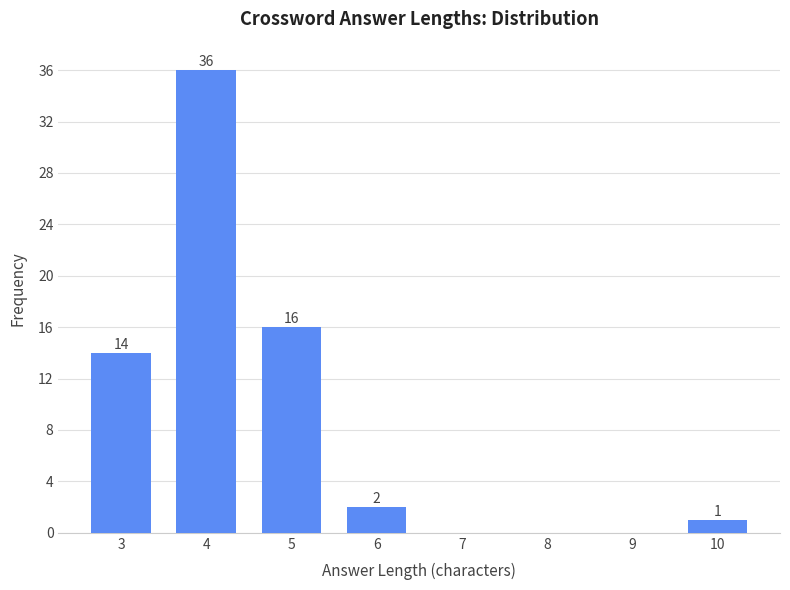

Reading left to right, list all the values displayed in this chart.

3=14	4=36	5=16	6=2	7=0	8=0	9=0	10=1